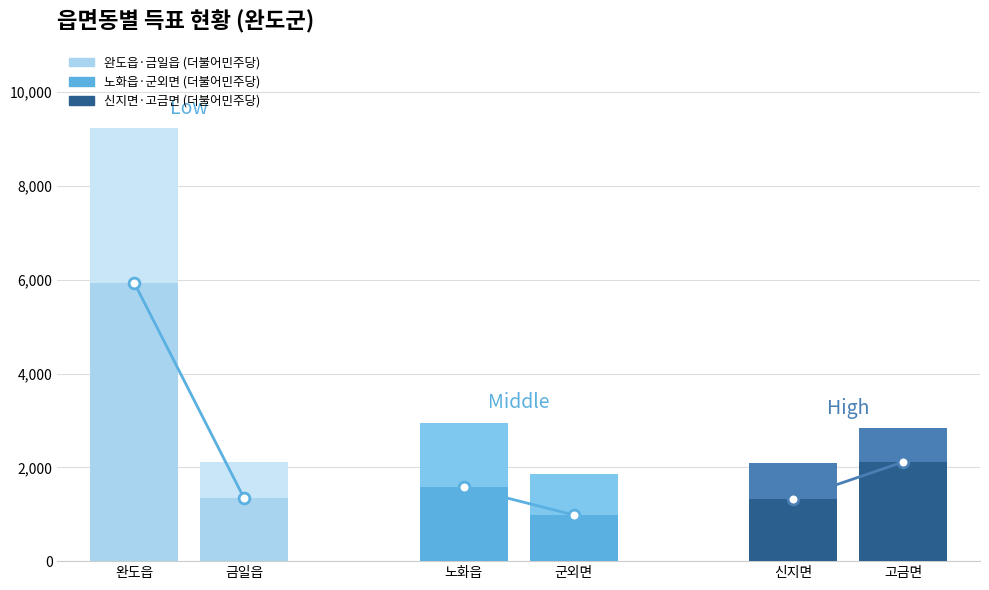

At which category is the sum across all series the highest?

완도읍